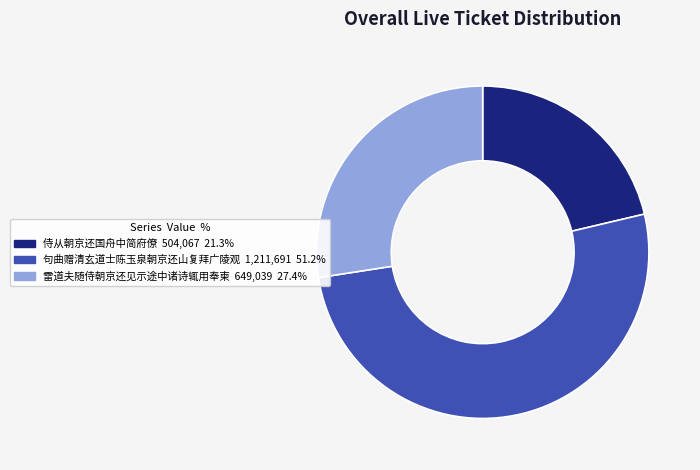

Which category accounts for the majority?

句曲赠清玄道士陈玉泉朝京还山复拜广陵观